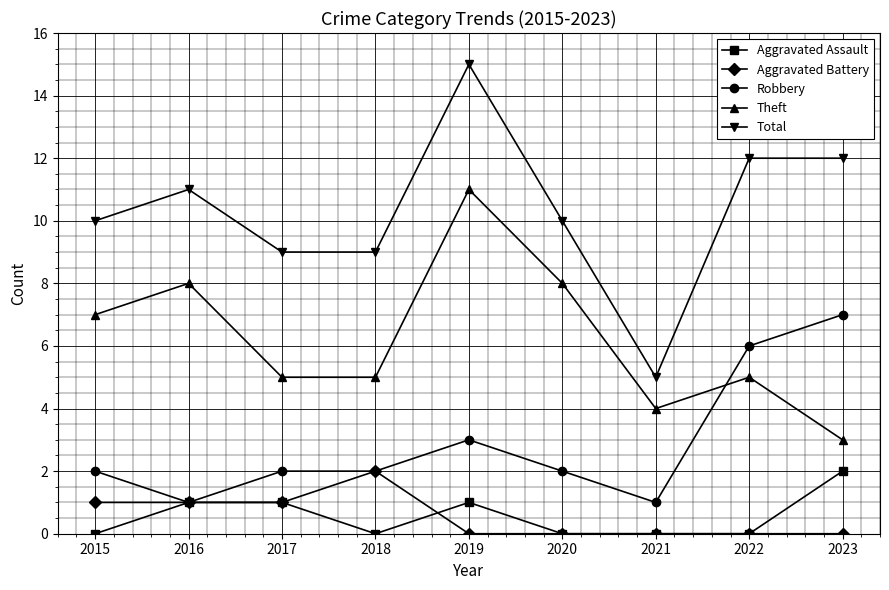

Which category has the highest value across all series?

2019